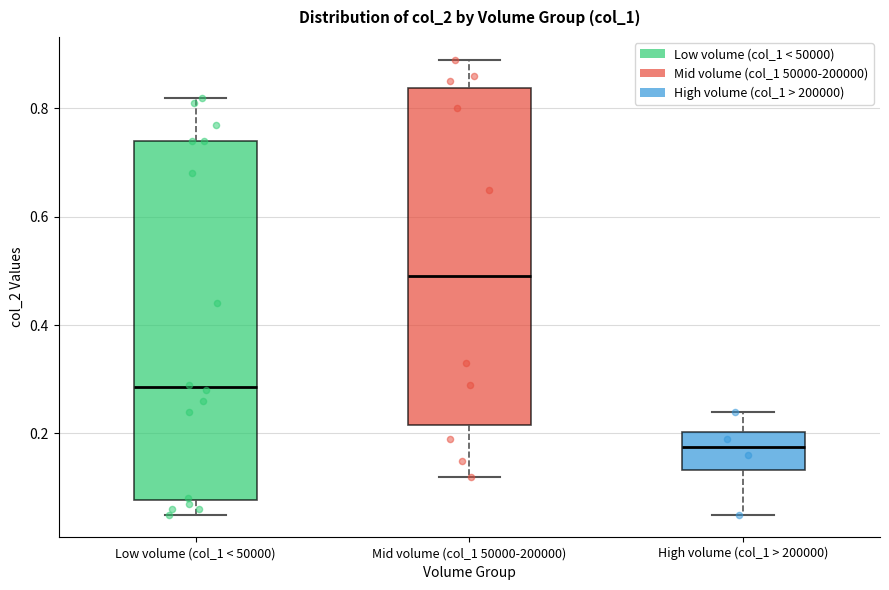

Reading left to right, read every box against the y-axis: the position of its median line, the range the box covers, and the ends of its whiskers. The values are not printed on the chart, so give them approximately, as read against the axis.

Low volume (col_1 < 50000): median 0.28, box 0.08 to 0.74, whiskers 0.06 to 0.82
Mid volume (col_1 50000-200000): median 0.50, box 0.22 to 0.84, whiskers 0.12 to 0.90
High volume (col_1 > 200000): median 0.18, box 0.14 to 0.20, whiskers 0.06 to 0.24